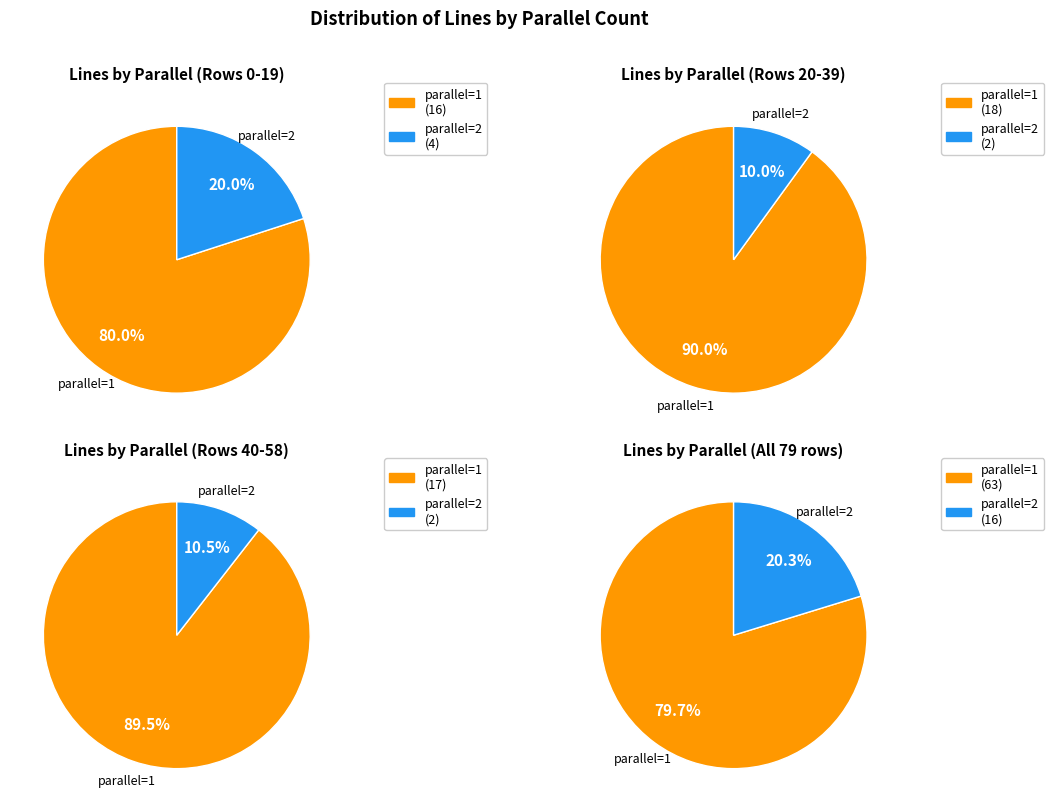

To the nearest percent, what portion does parallel=1 represent?

80%